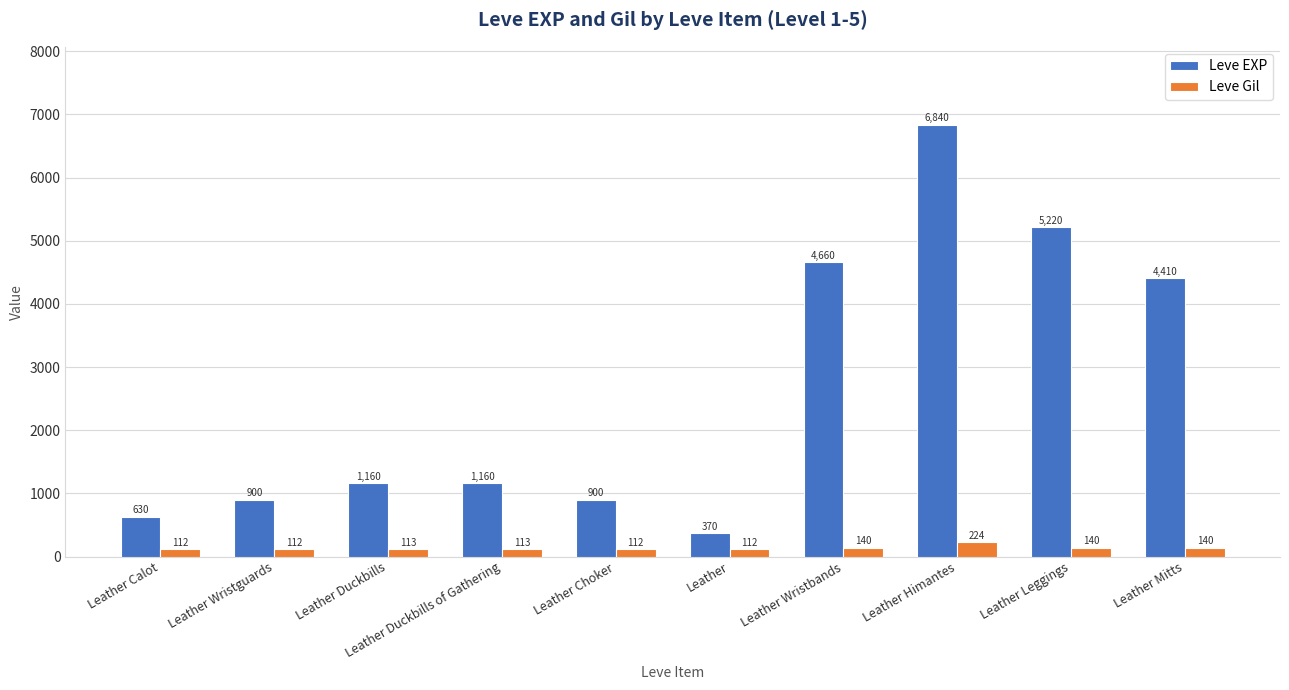

What is the difference between the Leve Gil values at Leather Duckbills and Leather Choker?

1